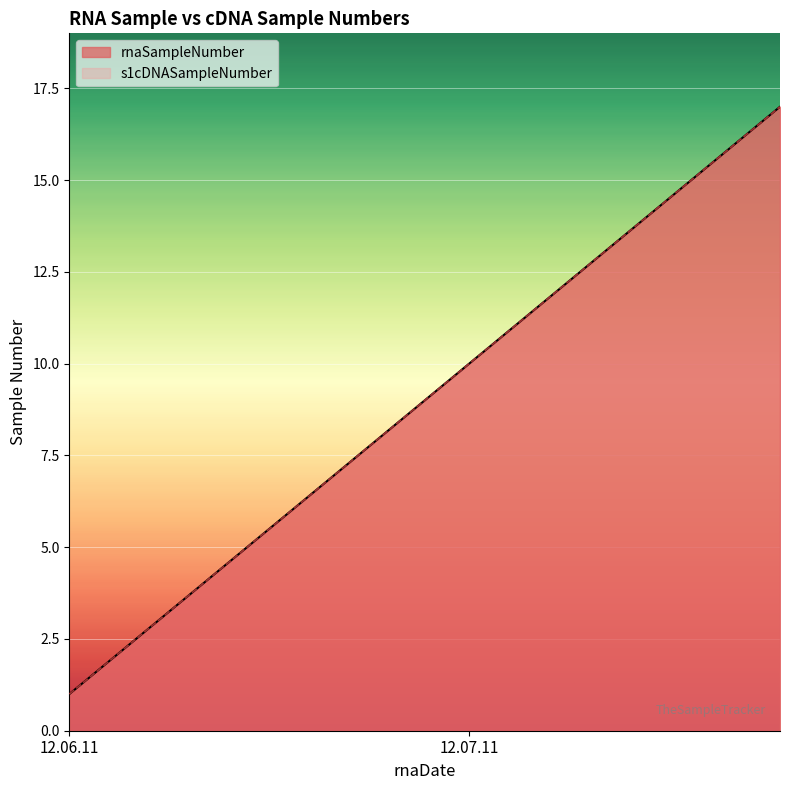

Which series has the widest spread of values?

rnaSampleNumber